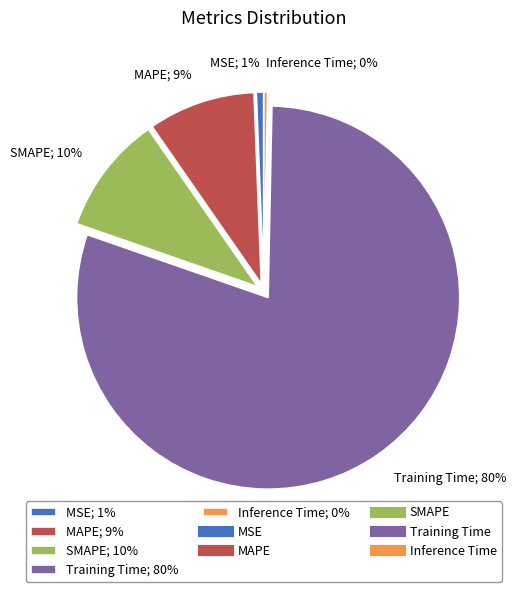

Count the number of slices in the pie.

5